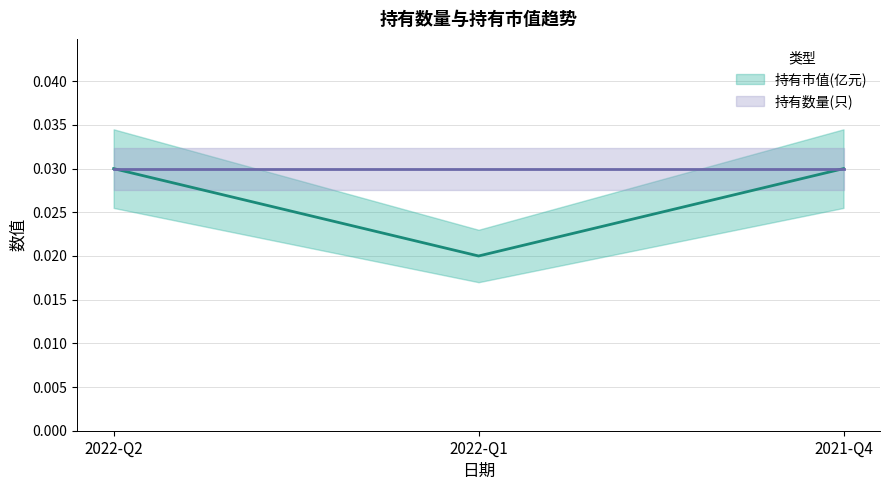

Rank the categories by value from highest to lowest.

2022-Q2, 2021-Q4, 2022-Q1